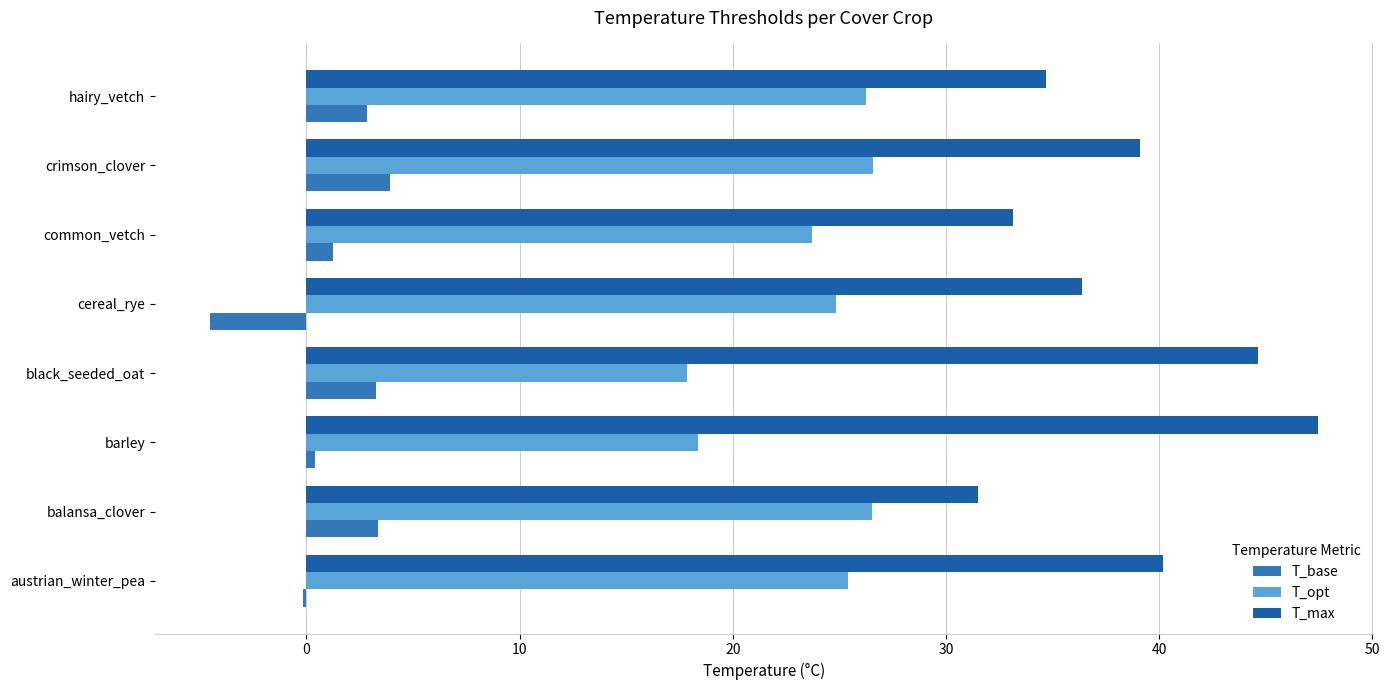

How many distinct data groups are displayed?

3